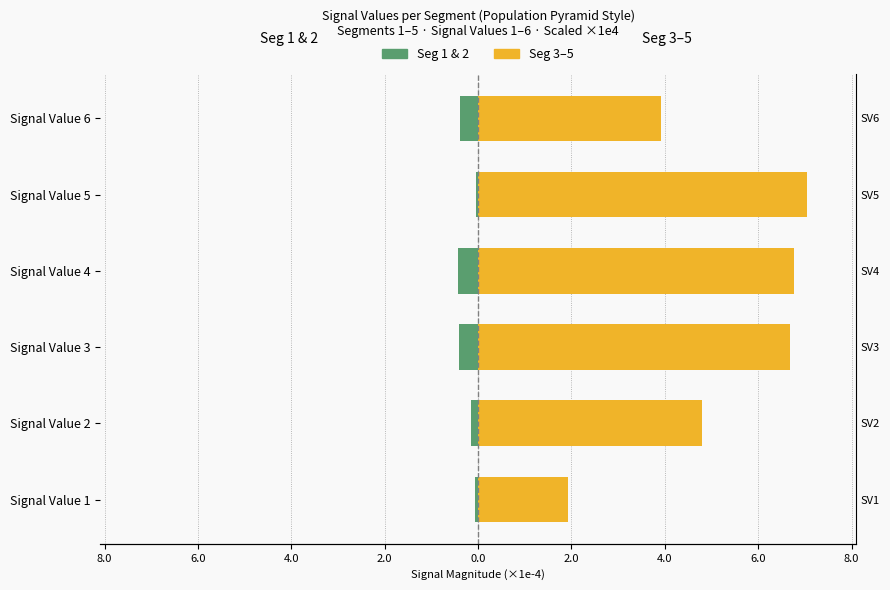

Is the value of Seg 1 & 2 (left) at Signal Value 5 greater than the value of Seg 3, 4 & 5 (right) at Signal Value 2?

No